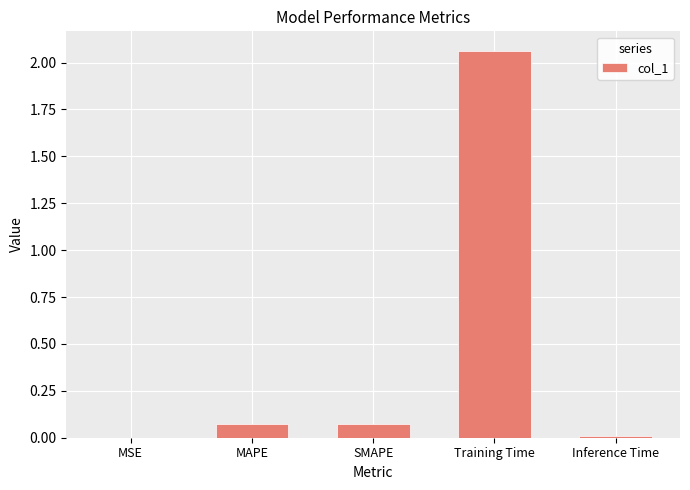

Is it true that the value at Training Time is 0.5?

False